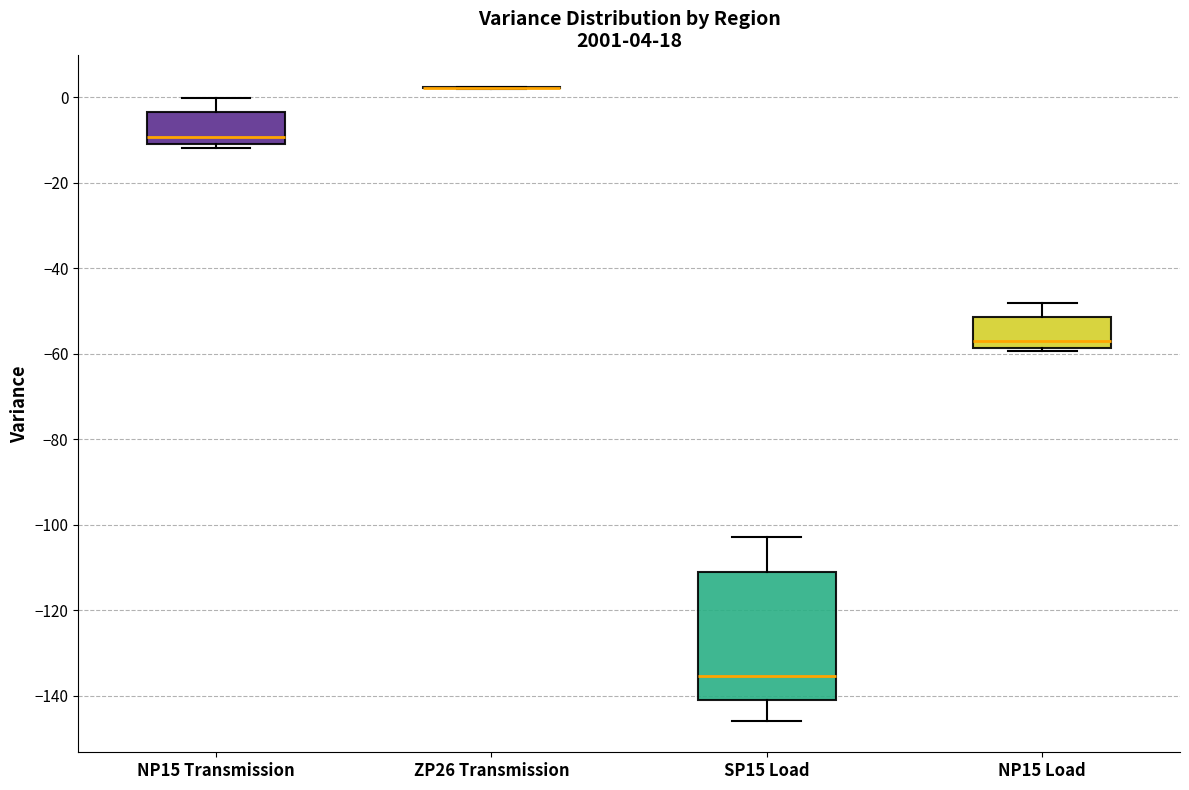

Which box is the tallest, from its lower edge to its upper edge?

SP15 Load